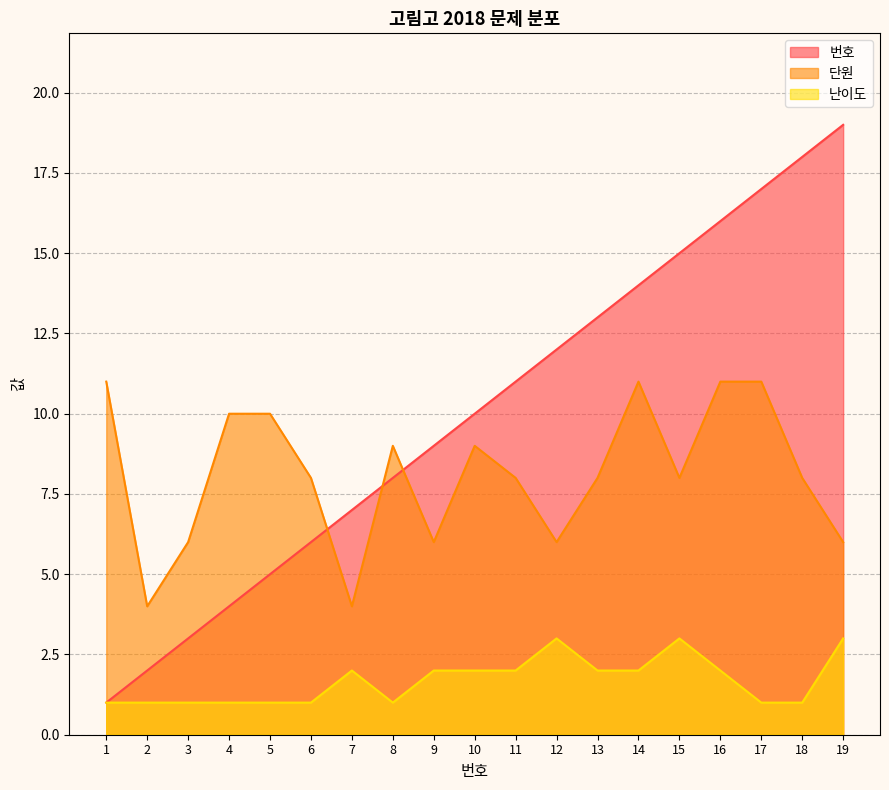

Where is 번호_line nearest to the value 10?

10